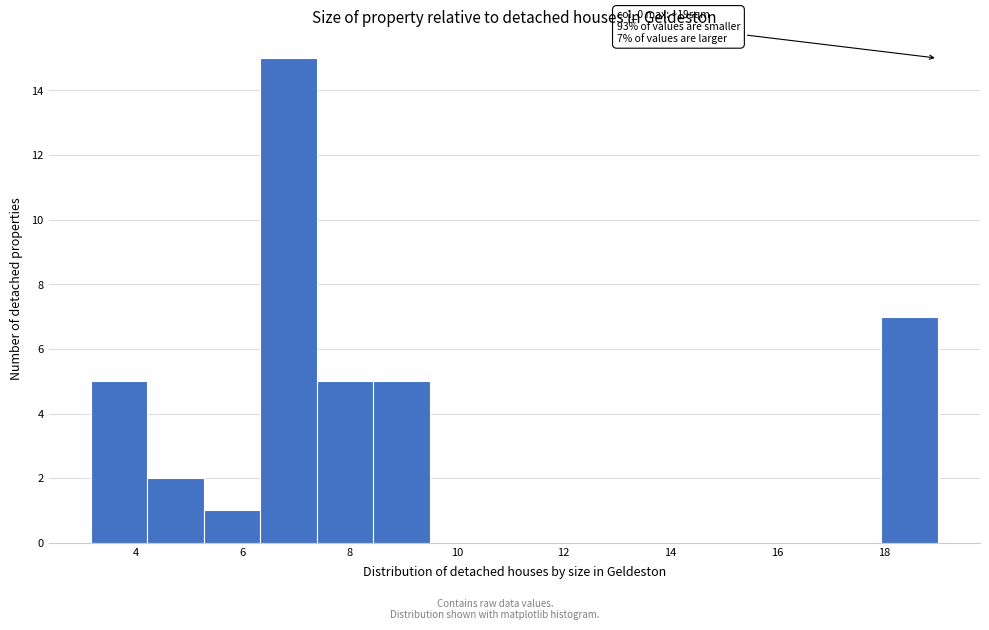

Which range on the x-axis has the tallest bar?

6.4 to 7.4